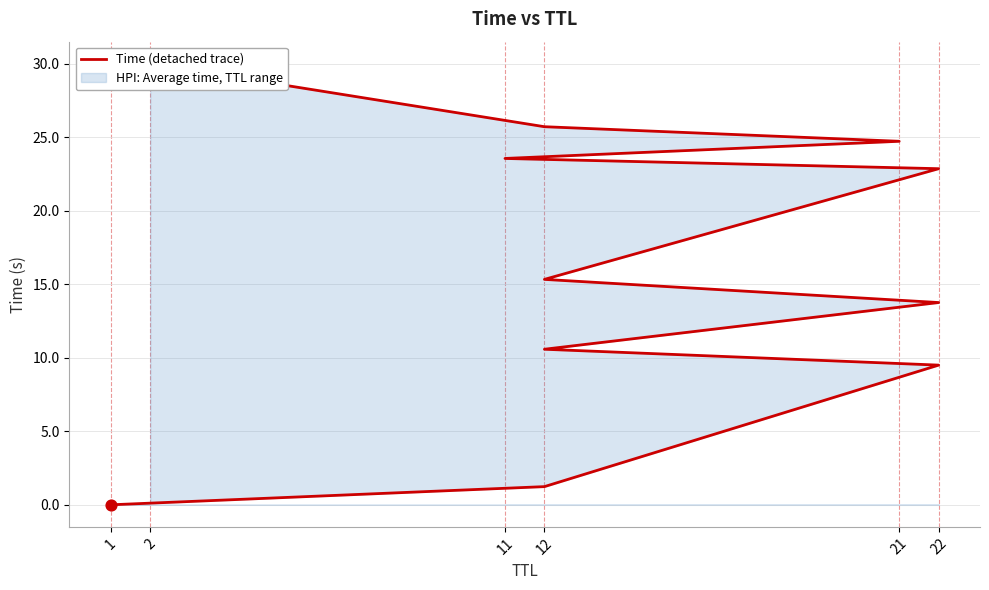

Between 11 and 22, which is larger?

11